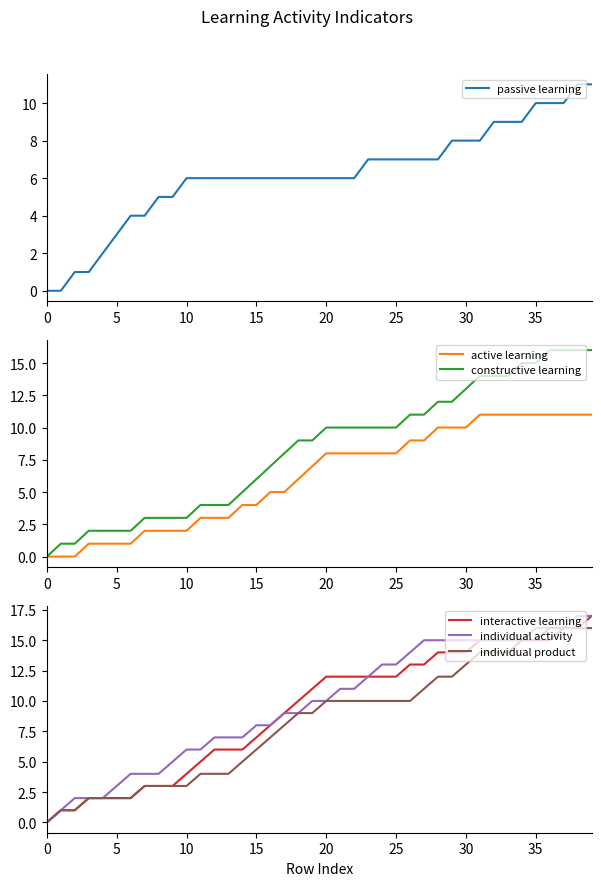

Which category has the highest value in the passive learning series?

38